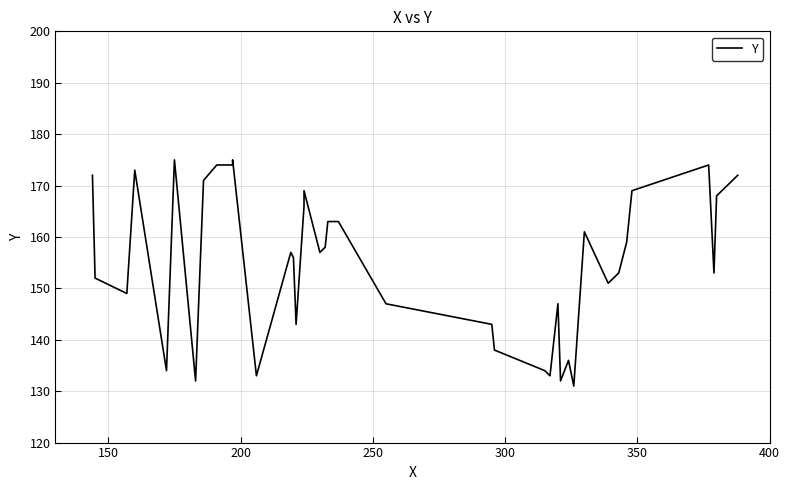

How many points are higher than both their immediate neighbors (excluding endpoints)?

9